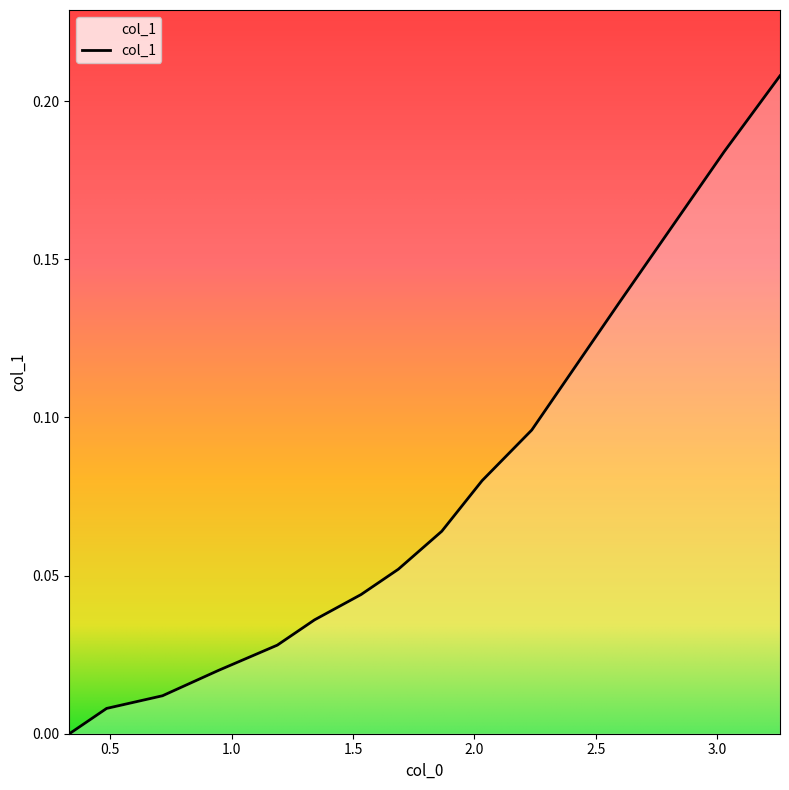

What is the label of the 9th point from the right?

1.6869